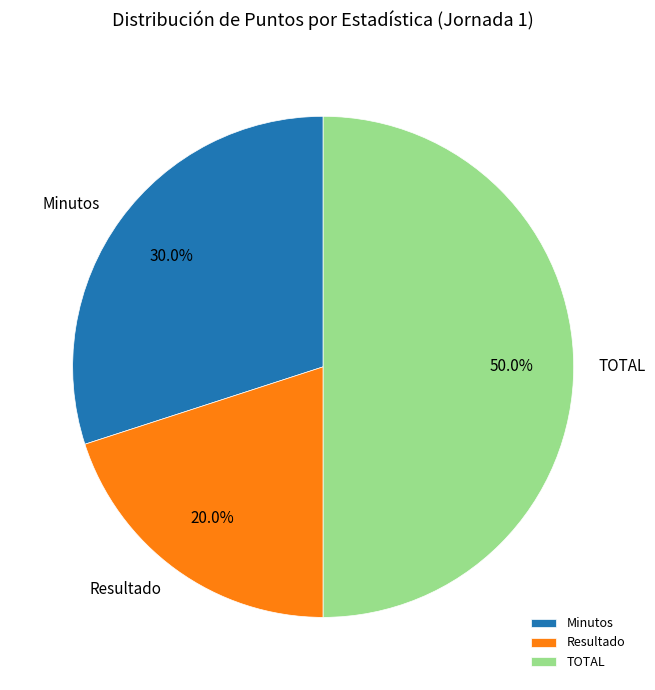

Rank the categories by value from lowest to highest.

Resultado, Minutos, TOTAL